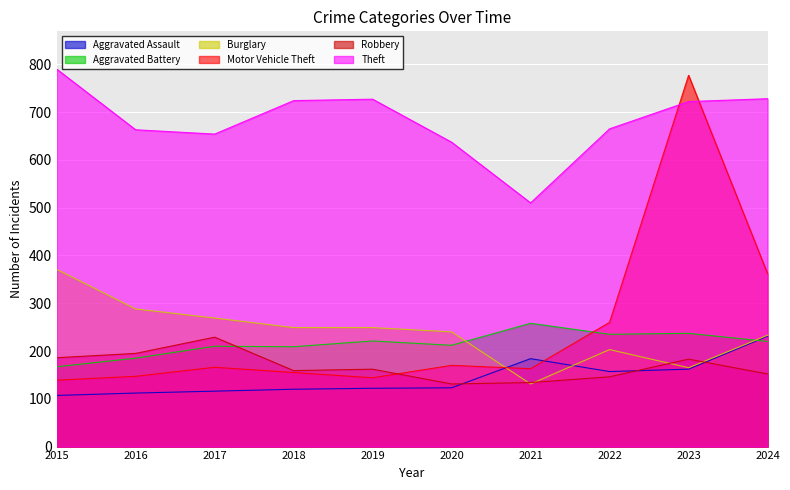

Where is Aggravated Battery nearest to the value 212?

2020